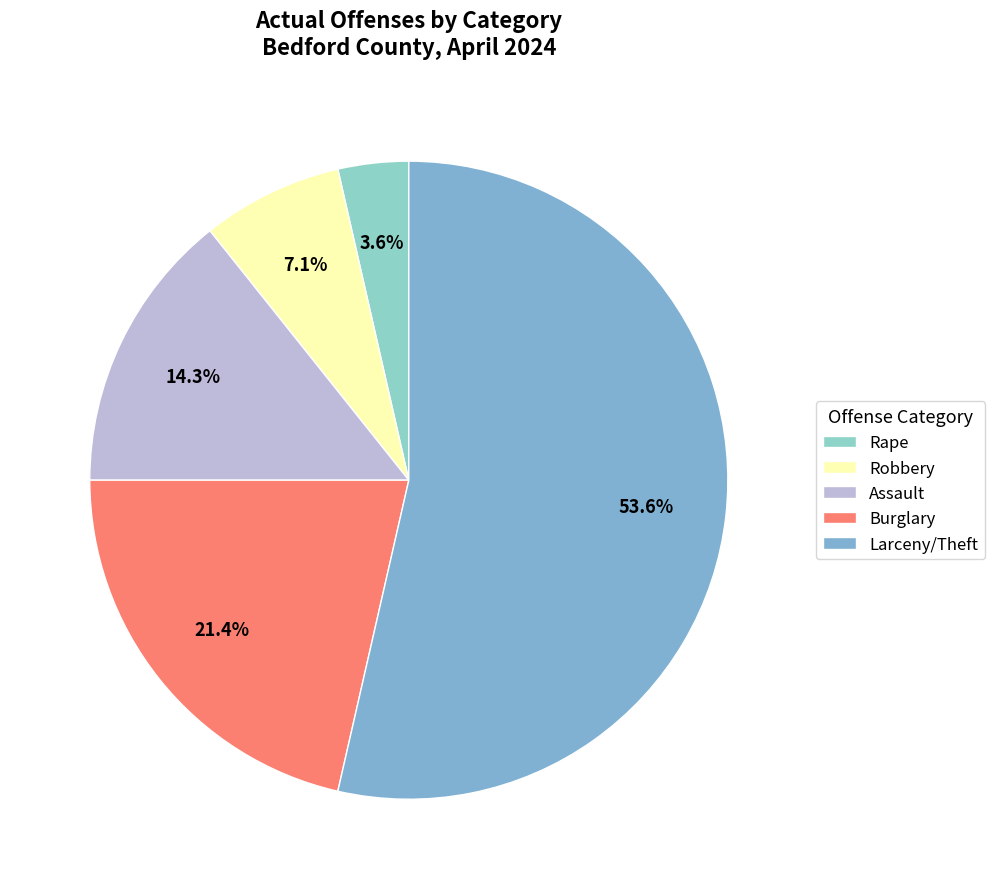

Which slice represents more than half of the pie?

Larceny/Theft